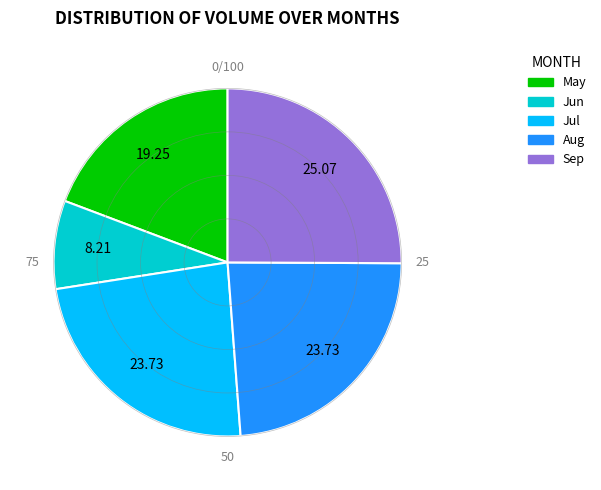

Do Sep and Jun together represent more than half of the pie?

No